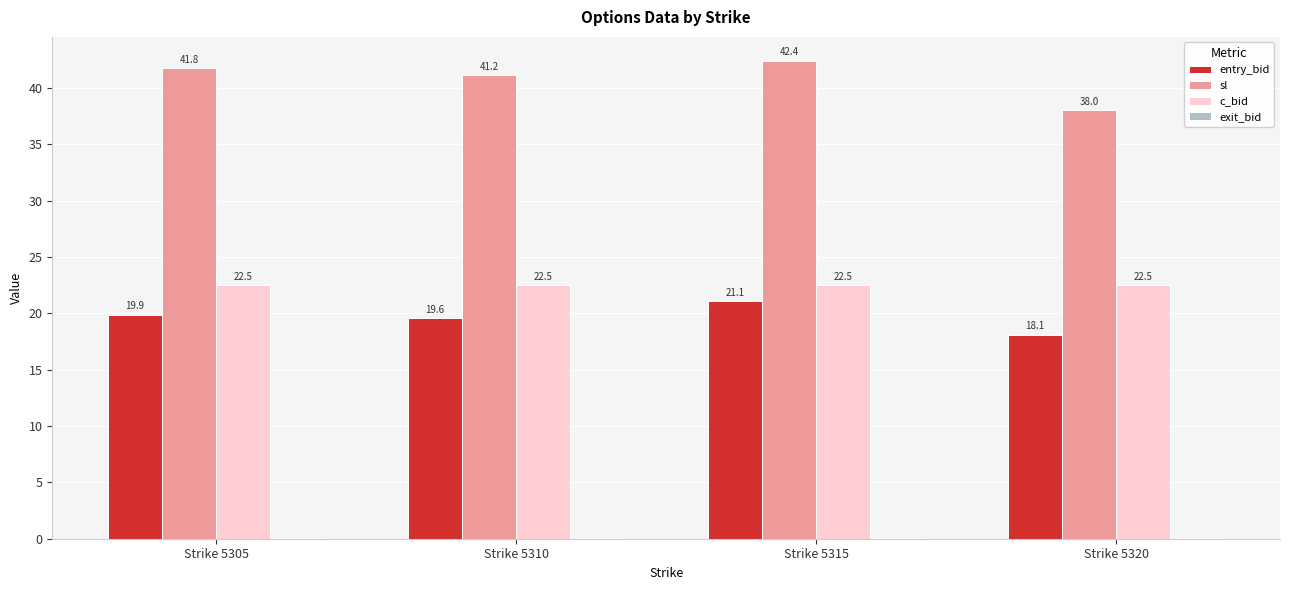

Which series has the largest total across all categories?

sl